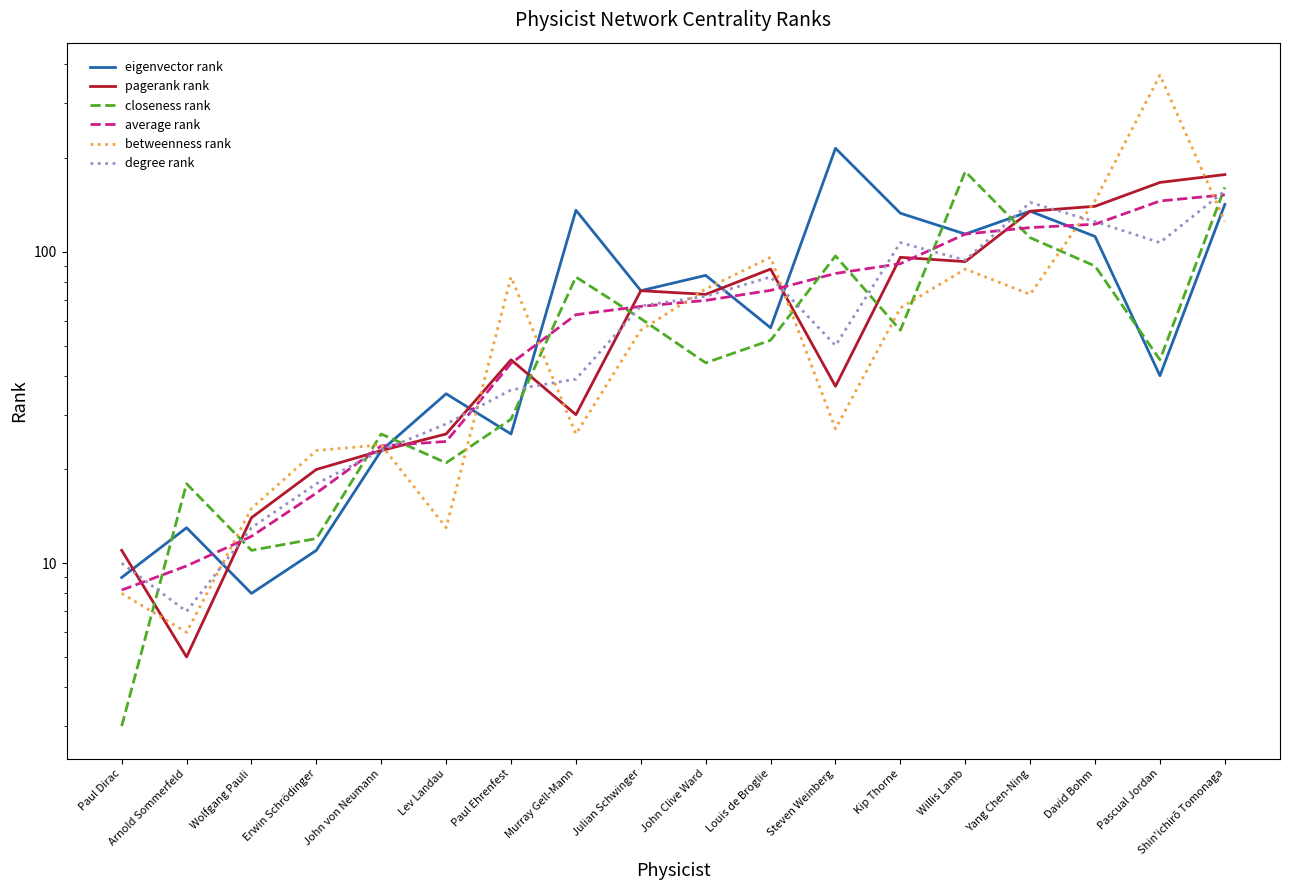

What are all the series names shown in the legend?

eigenvector rank, pagerank rank, closeness rank, average rank, betweenness rank, degree rank